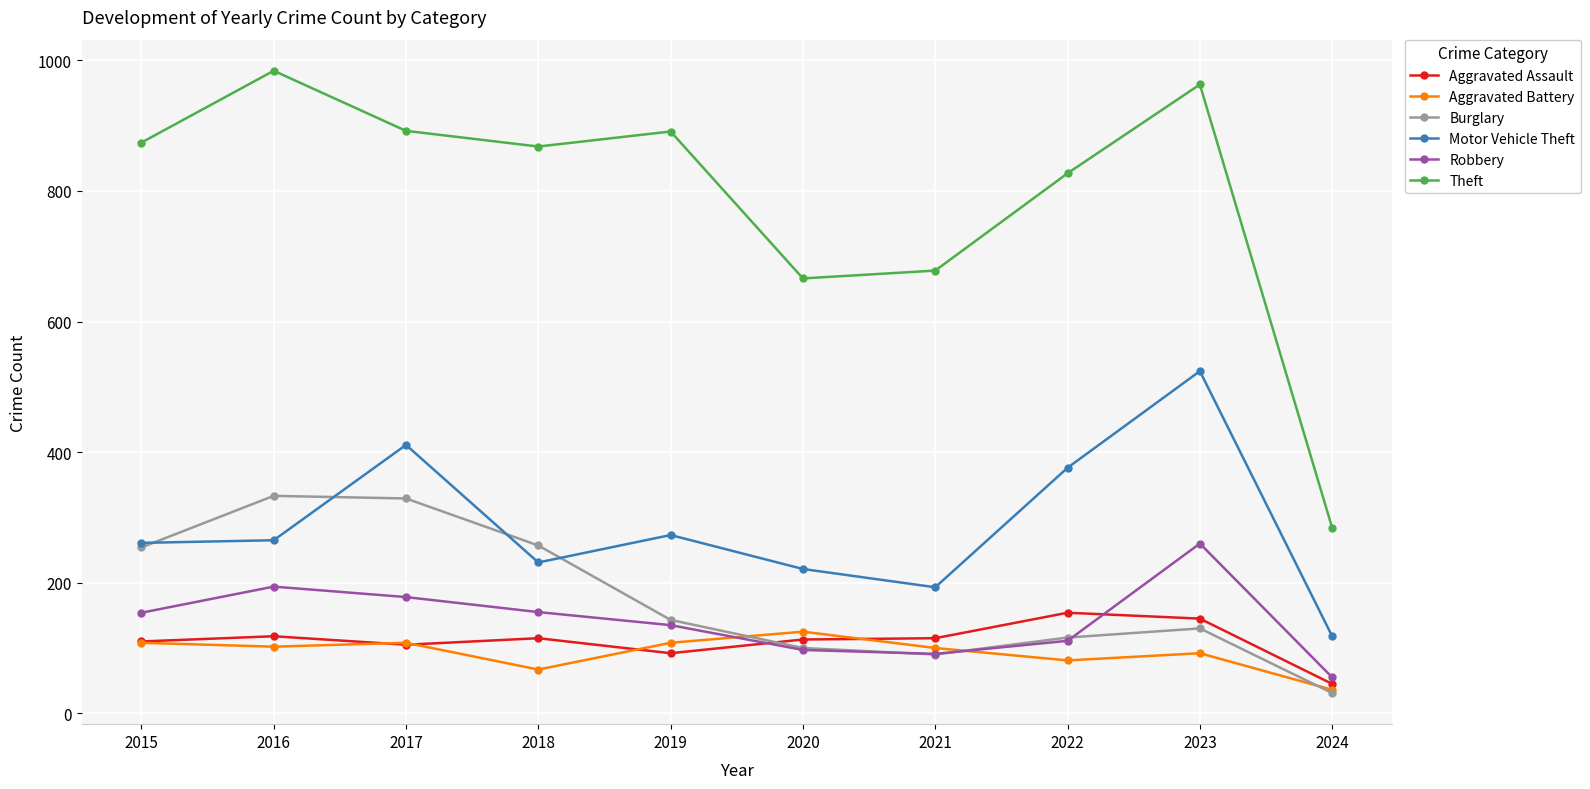

What is the difference between the Aggravated Battery values at 2017 and 2020?

17